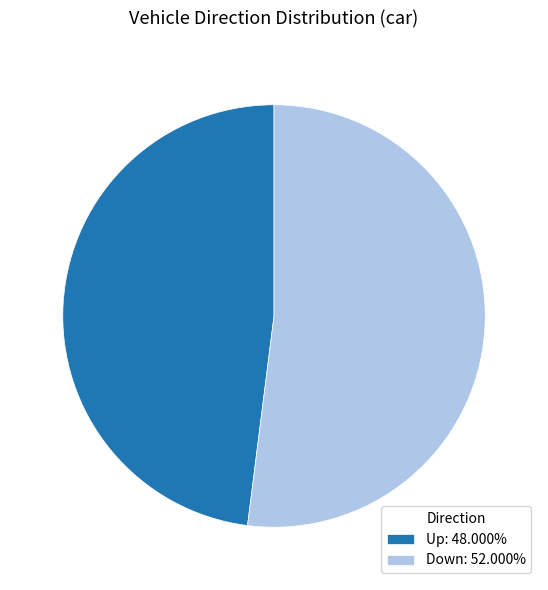

Which slice is the smallest?

Up